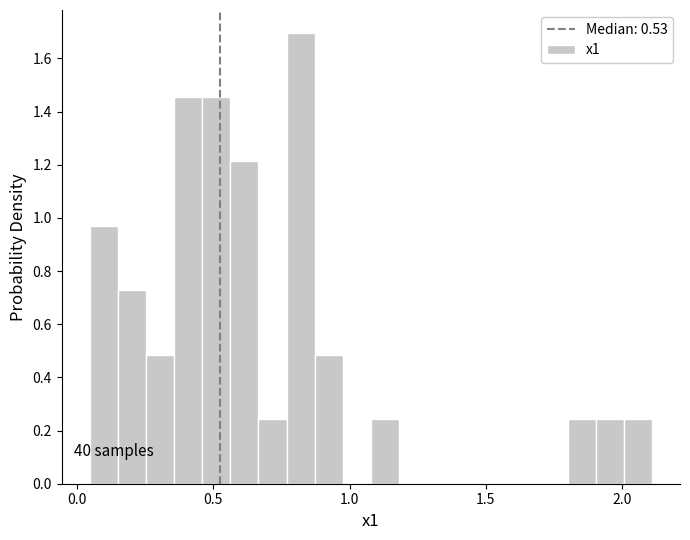

Around what value on the x-axis is the tallest bar? Give the approximate position of its centre, as read against the axis.

0.80